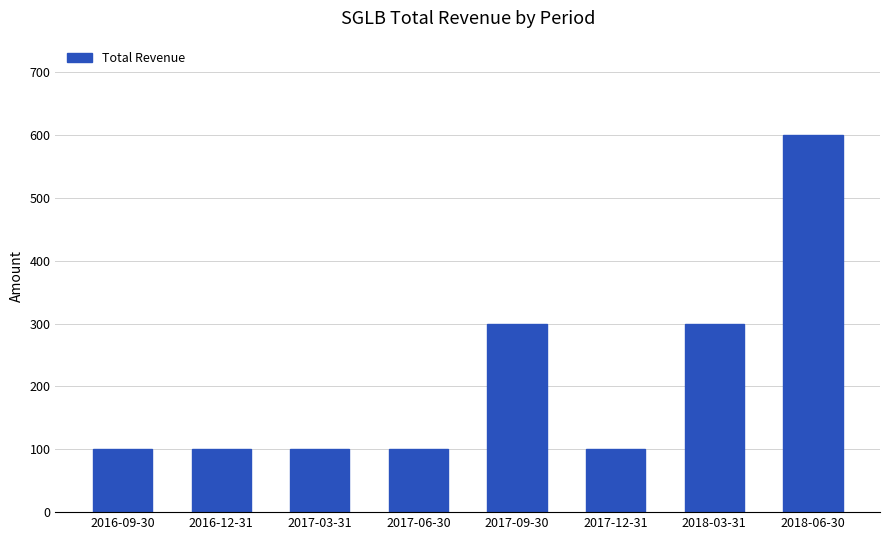

What is the value of the 5th bar from the left?

300